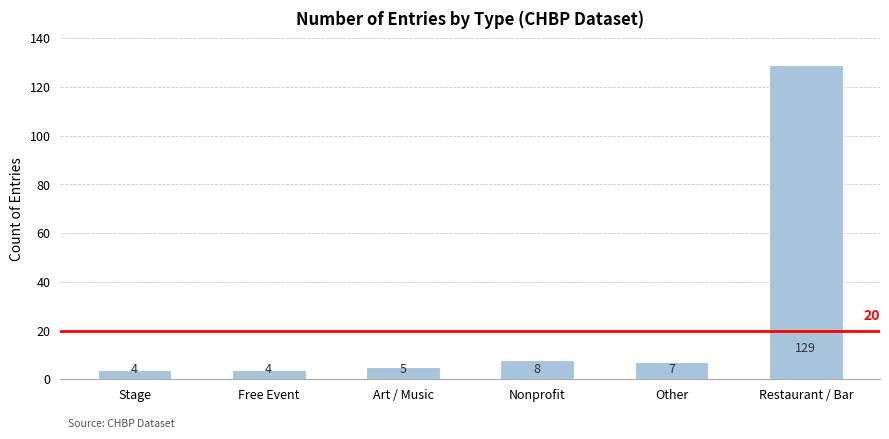

Read the value at Art / Music.

5